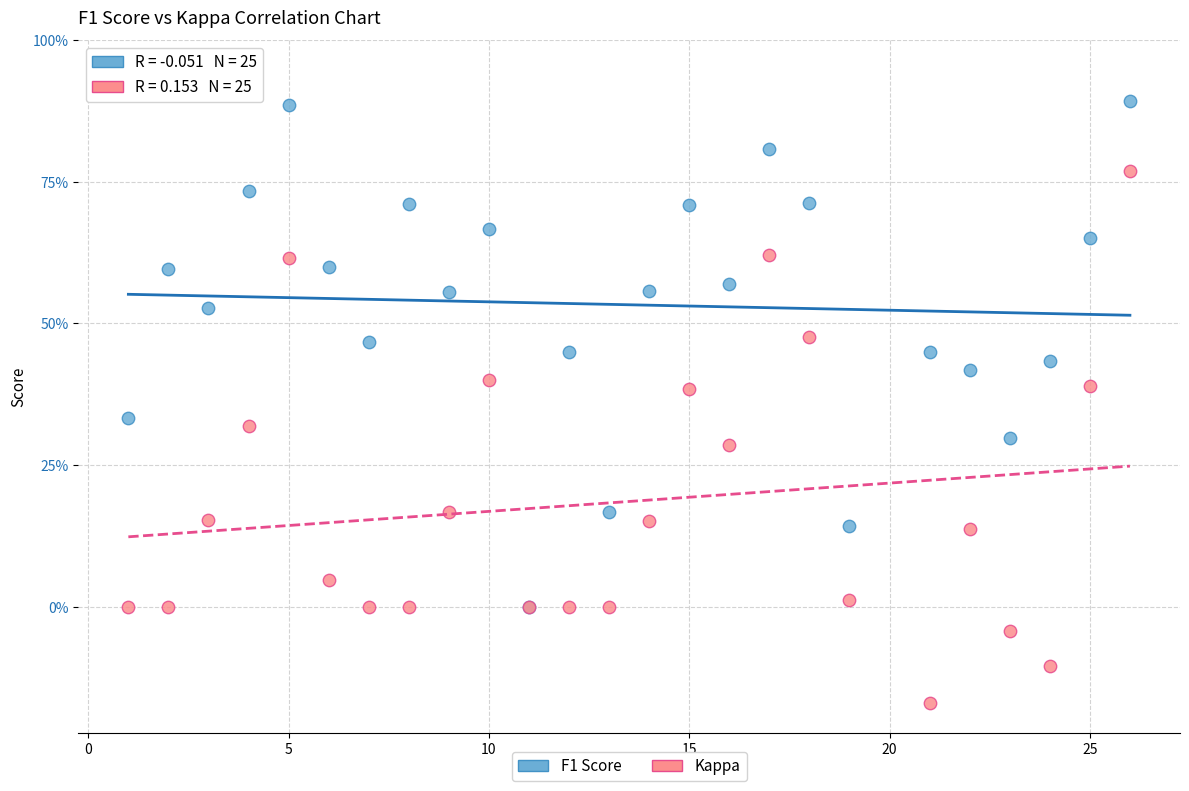

Which series has the widest spread of Y values?

Kappa